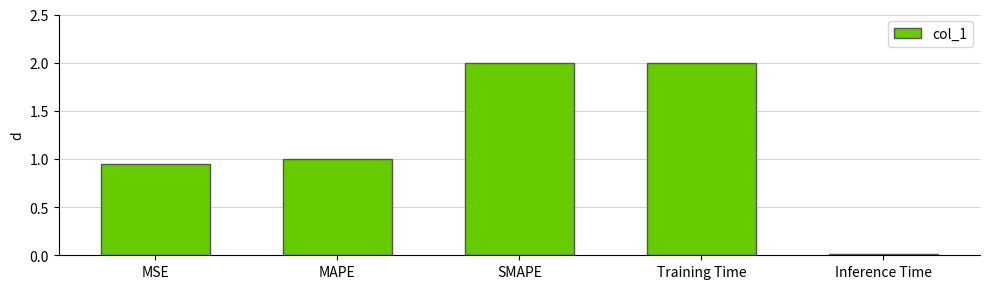

What is the maximum value shown in the chart?

2.0